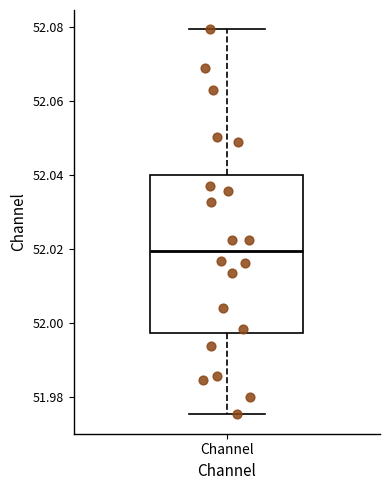

Read this box plot against the y-axis: the position of the median line, the range covered by the box, and the ends of both whiskers. The values are not printed on the chart, so give them approximately, as read against the axis.

median 52.020, box 51.998 to 52.040, whiskers 51.976 to 52.080